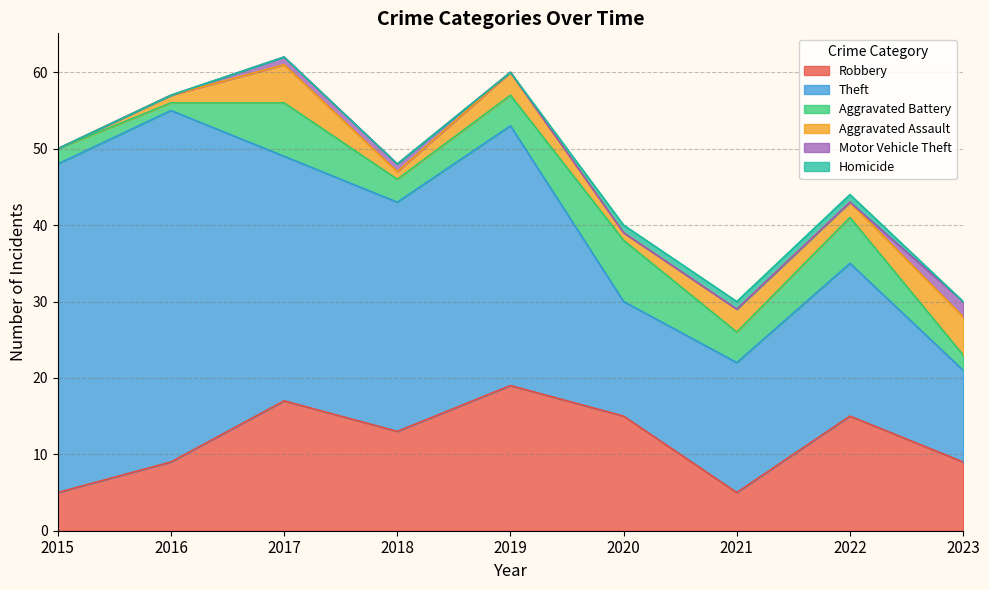

What is the value of the Theft point at the 1st from the left?

43